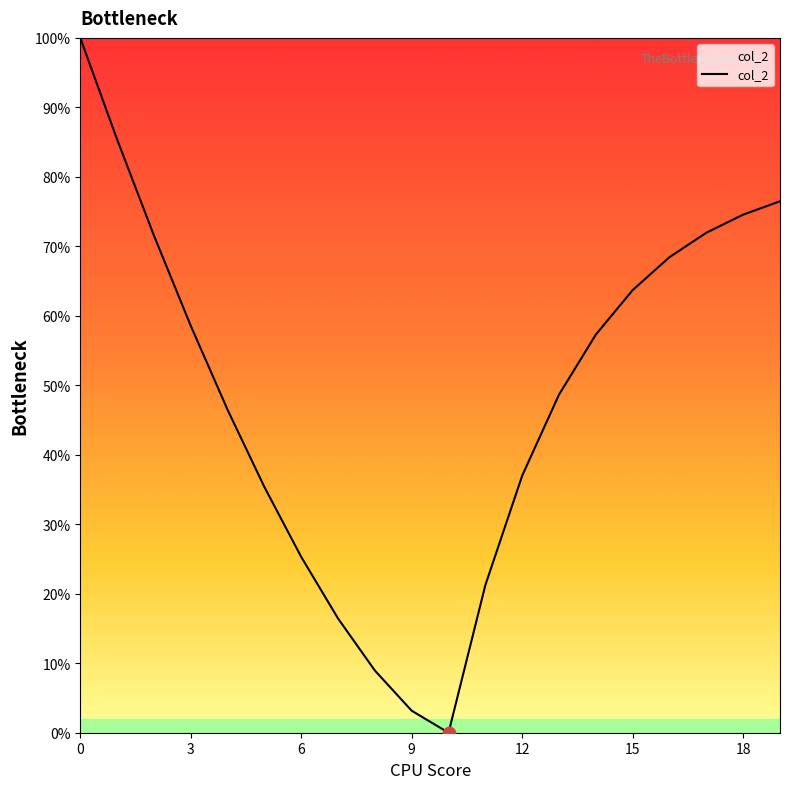

What is the greatest value displayed?

100.0